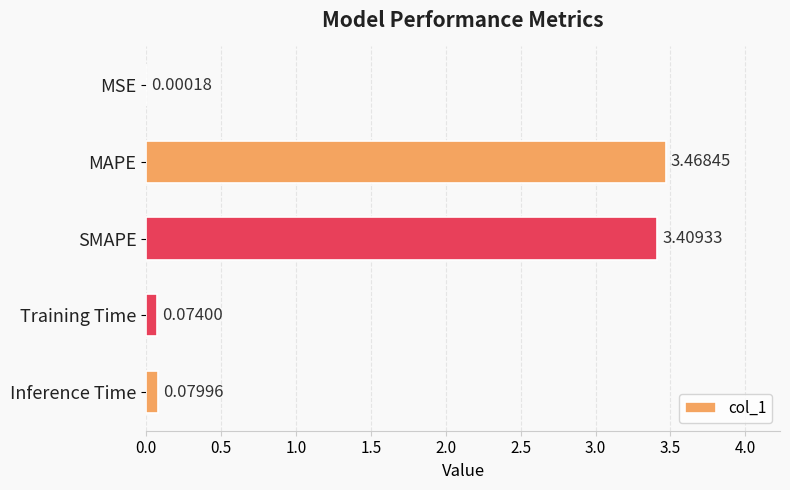

Which category has the highest value across all series?

MAPE